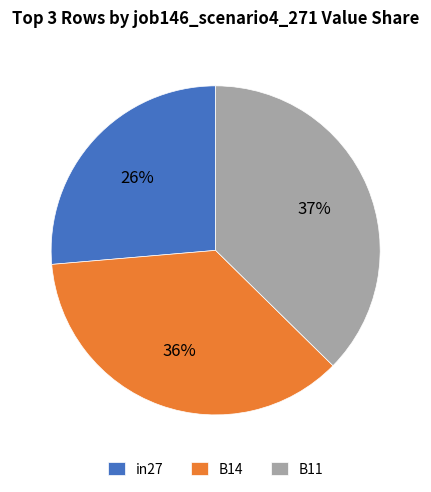

Does any single category account for the majority?

No